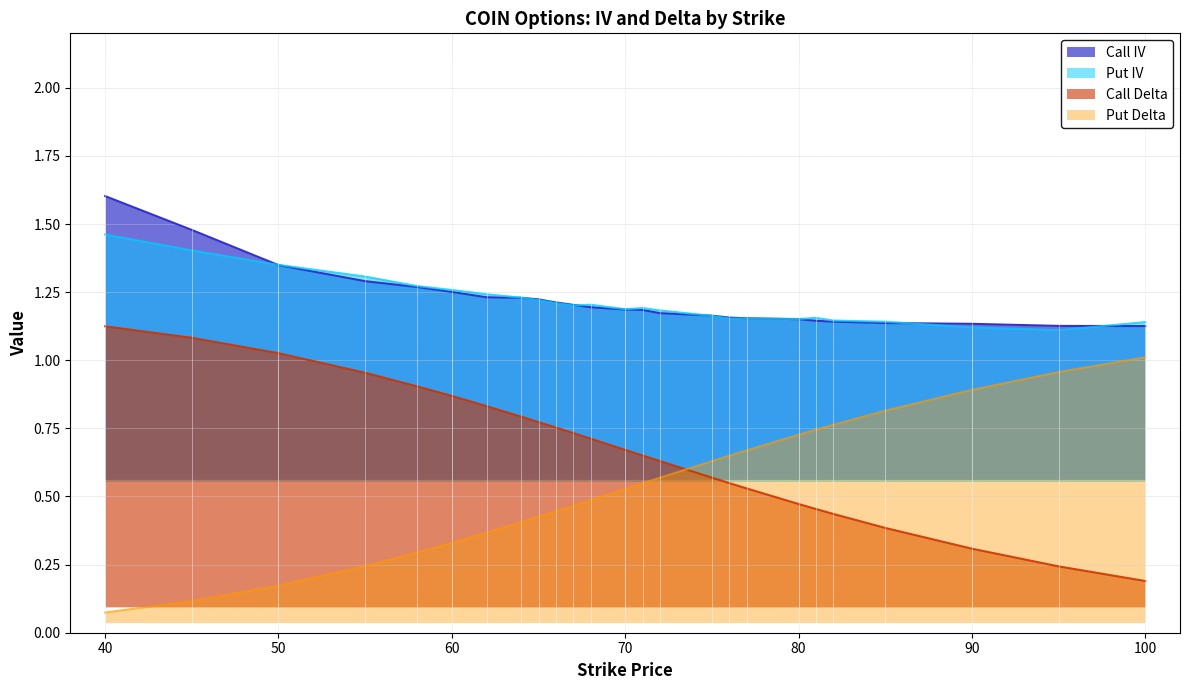

True or false: Call IV and Call Delta intersect in this chart.

False